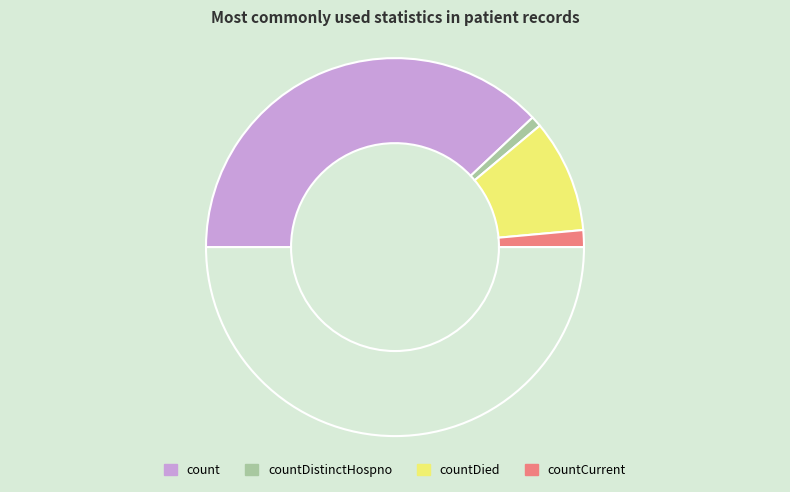

Count the number of slices in the pie.

5